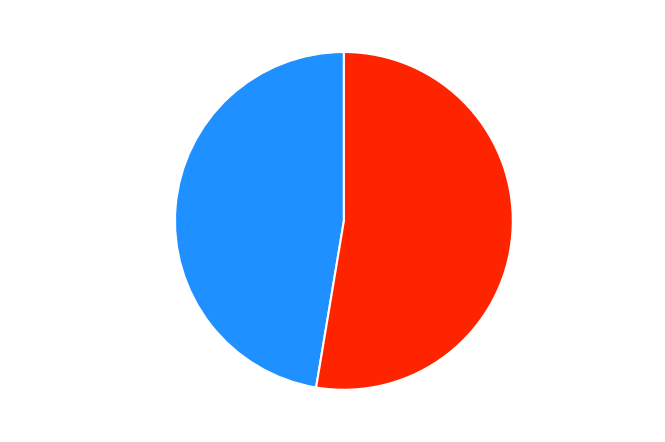

Is Lê Dương Linh the majority of the pie?

Yes